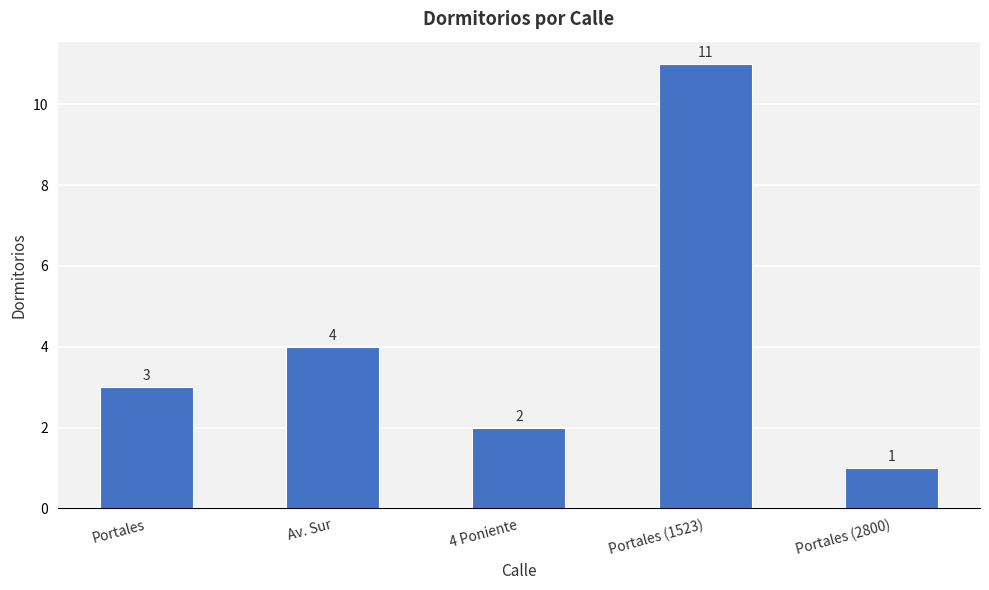

How many categories are shown in the chart?

5